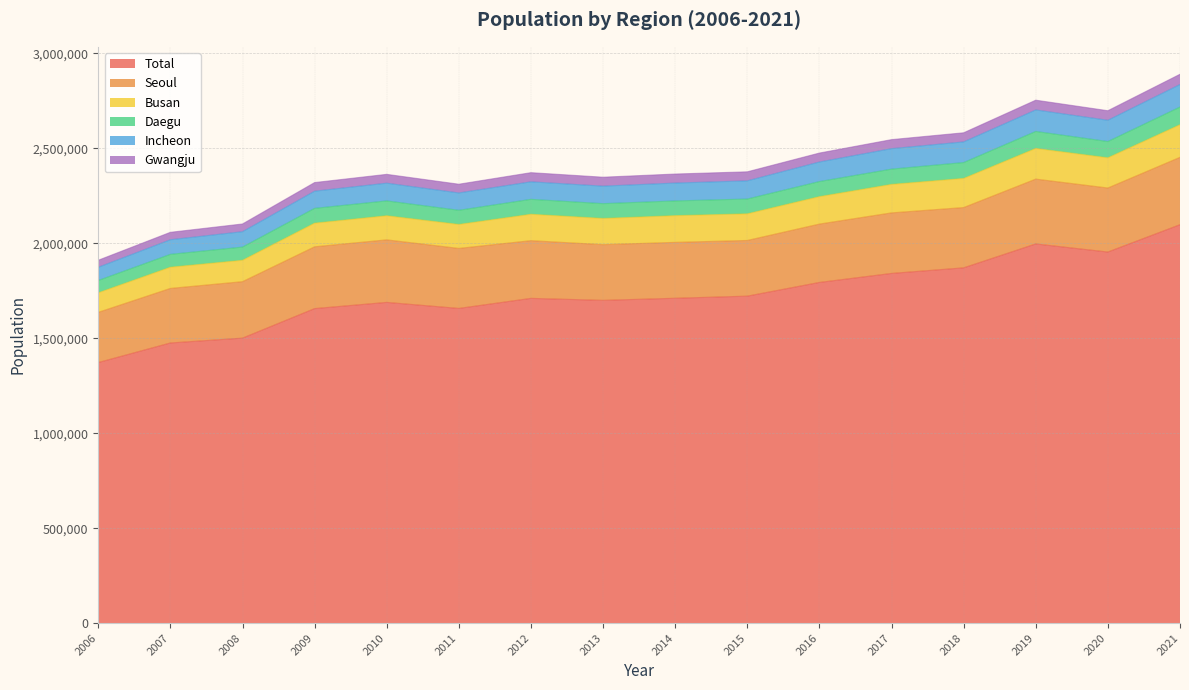

The value of Total at 2018 is 1870385. True or false?

True